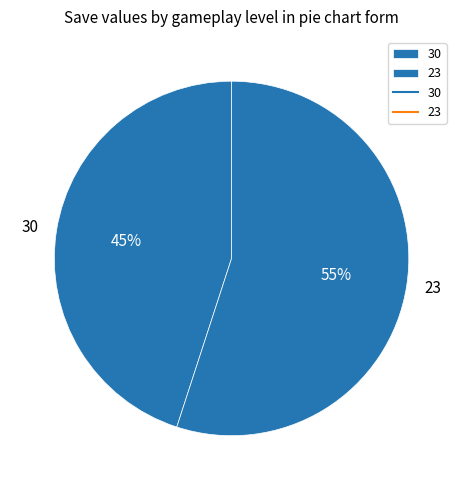

Do 23 and 30 together represent more than half of the pie?

Yes